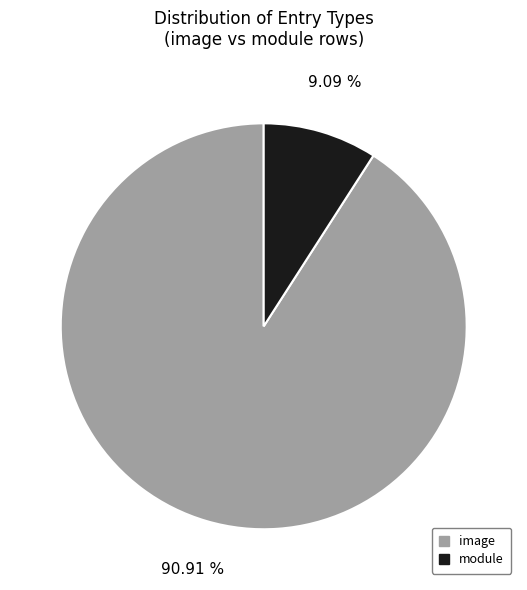

To the nearest percent, what portion does image represent?

91%